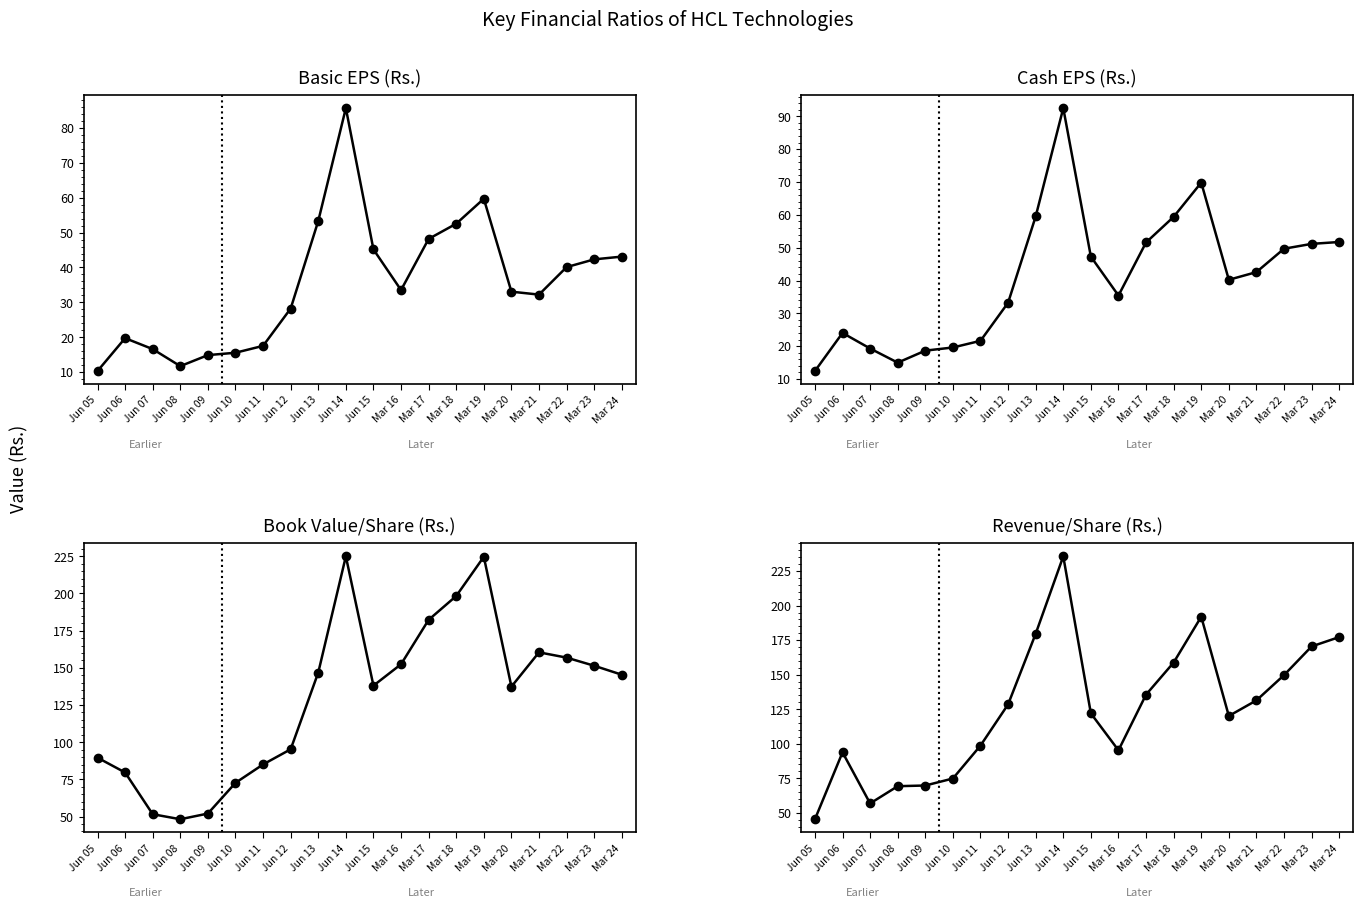

What is the sum of the Book Value/Share (Rs.) values at Jun 13 and Jun 05?

236.4